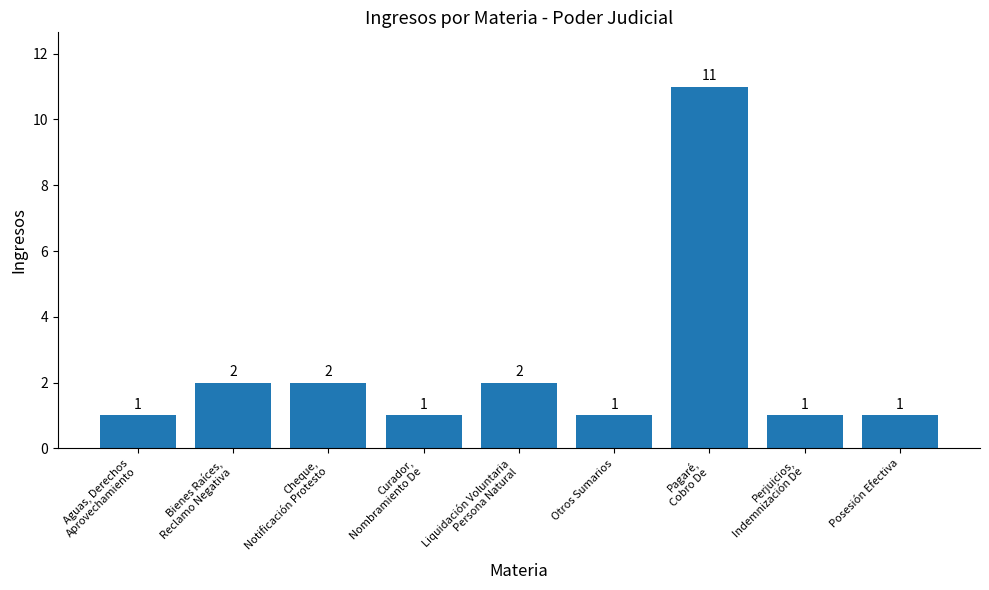

What is the ratio of the value at Liquidación Voluntaria
Persona Natural to the value at Curador,
Nombramiento De?

2.0